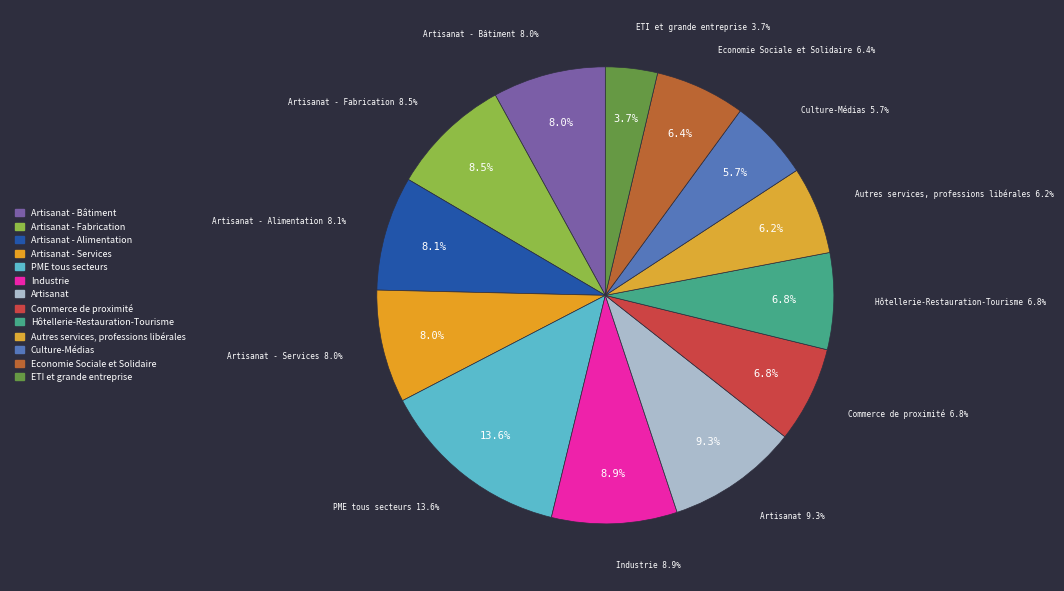

How many slices are in this pie chart?

13